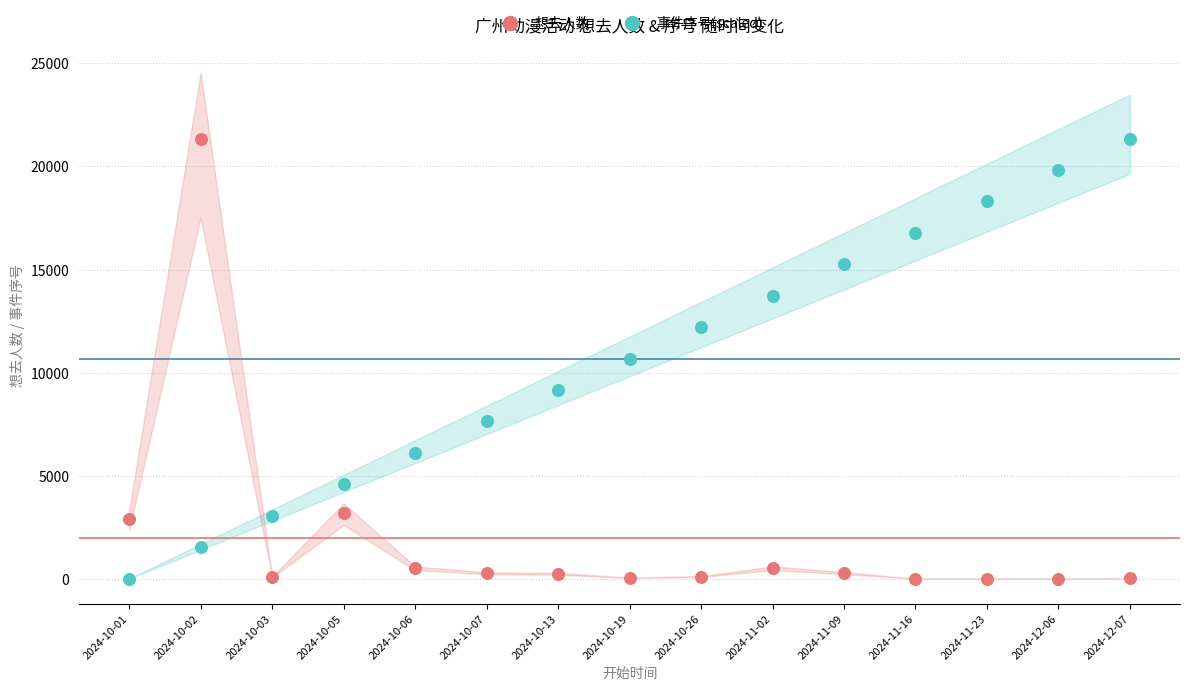

Across all data points, what is the range of Y values (max minus min)?

21320.0